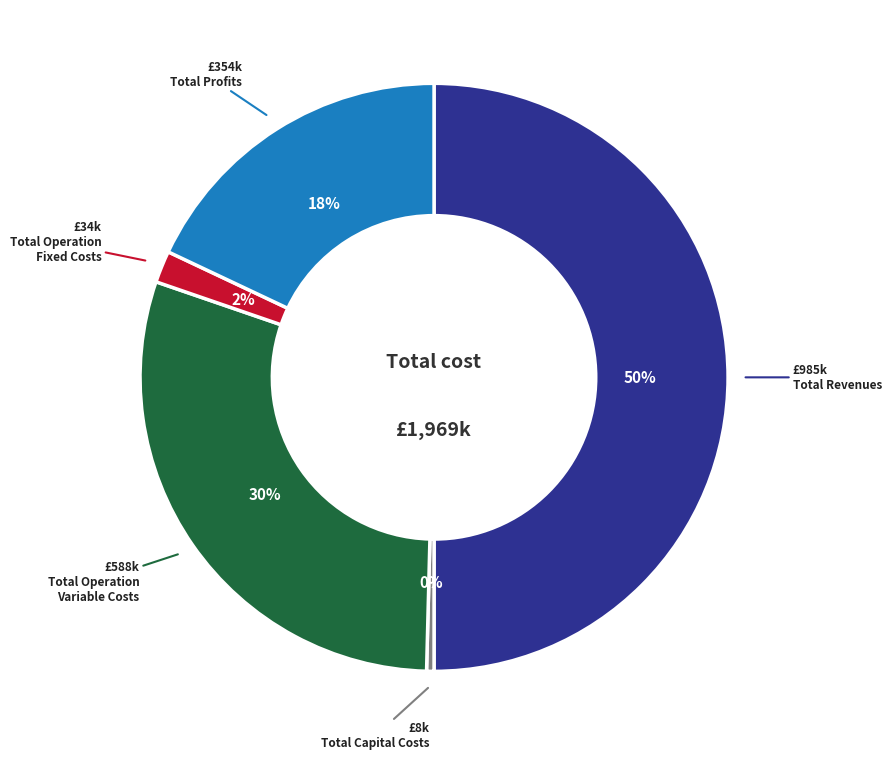

To the nearest percent, what is the difference between the largest and smallest slice percentages?

50%